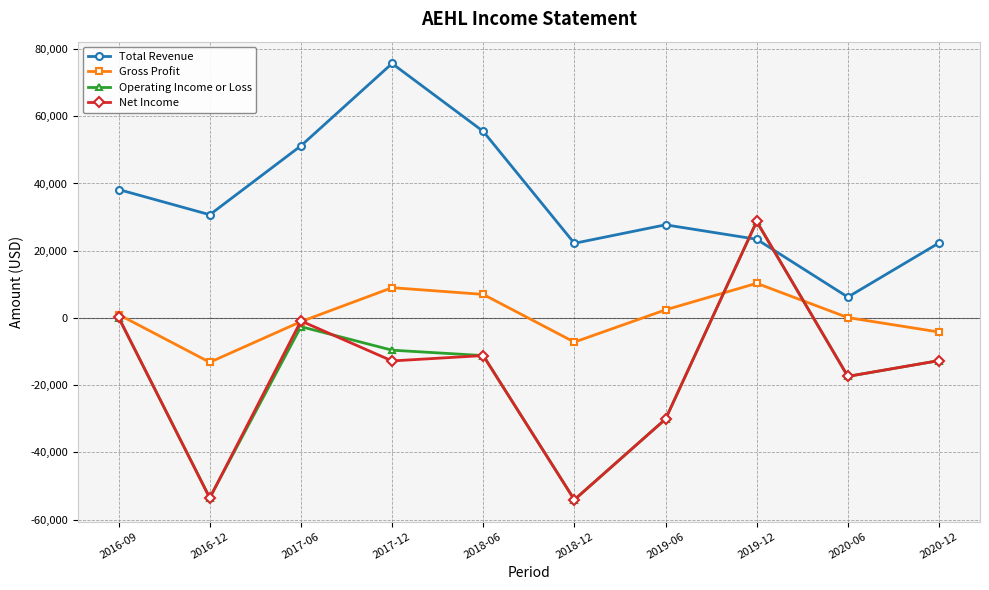

Where is the first local maximum for Total Revenue?

2017-12